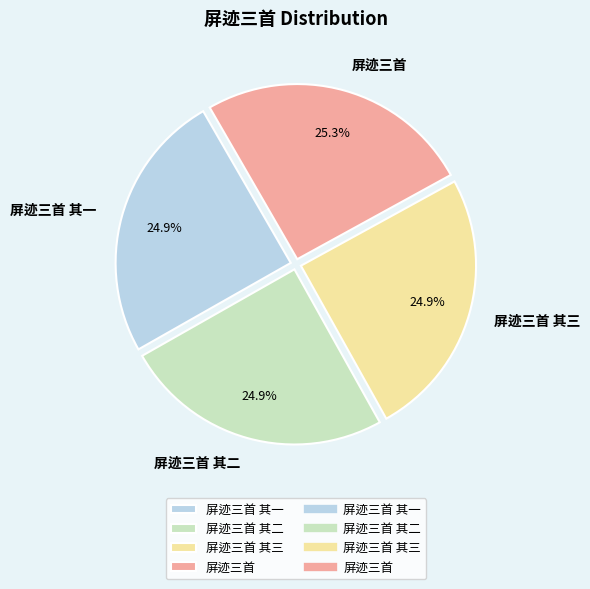

Is there any slice that represents more than half of the pie?

No